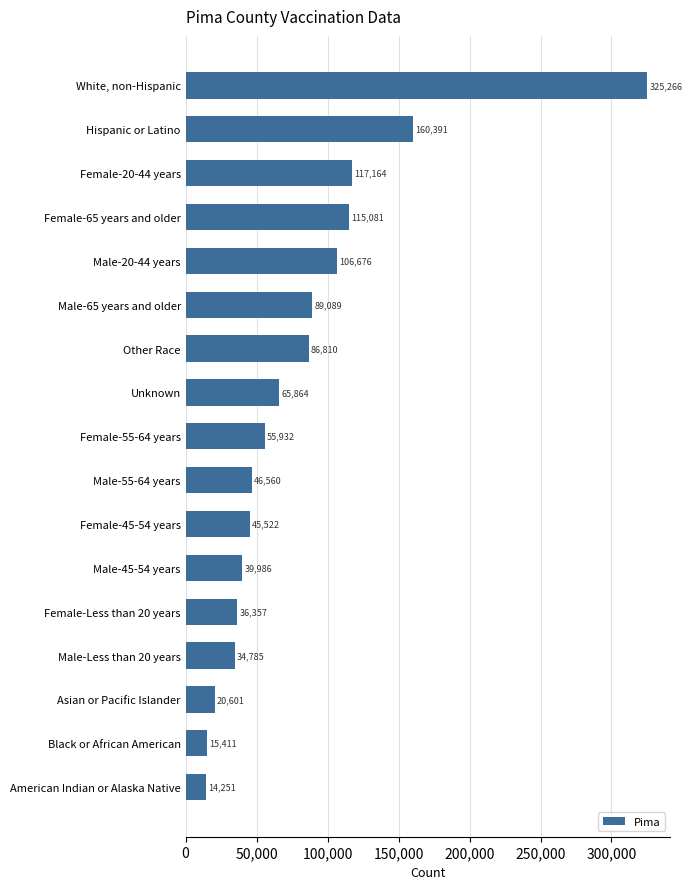

What is the difference between the second highest and minimum values?

146140